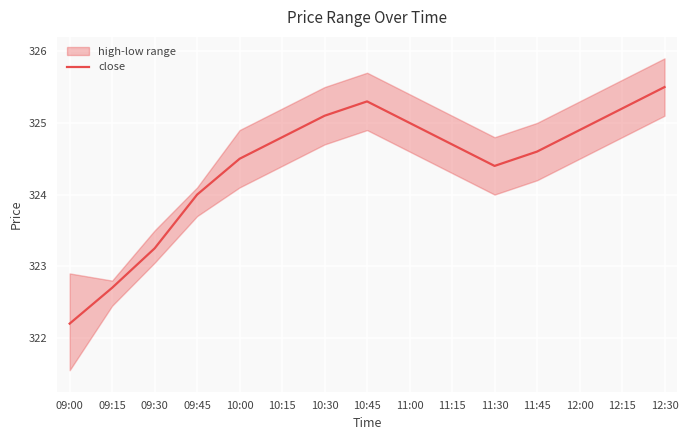

Rank the categories by value from lowest to highest.

09:00, 09:15, 09:30, 09:45, 11:30, 10:00, 11:45, 11:15, 10:15, 12:00, 11:00, 10:30, 12:15, 10:45, 12:30